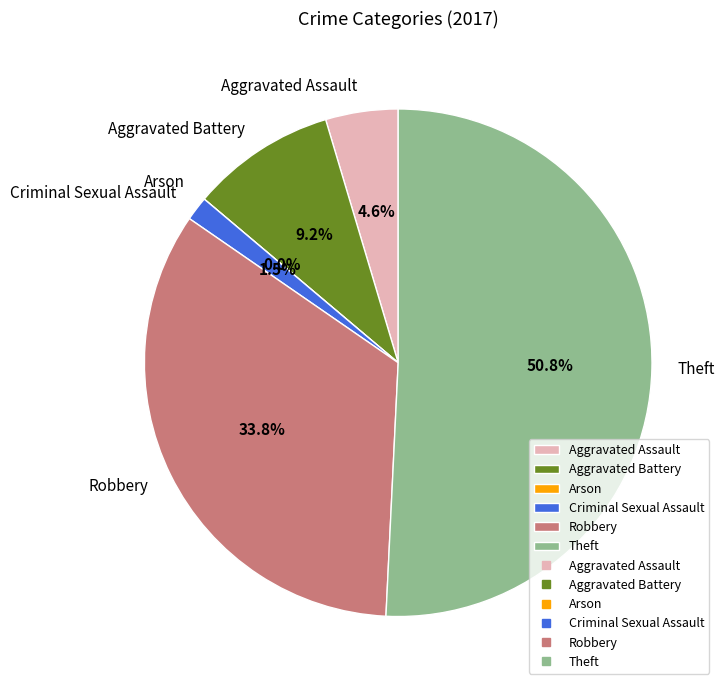

To the nearest percent, what percentage of the pie is Theft?

51%